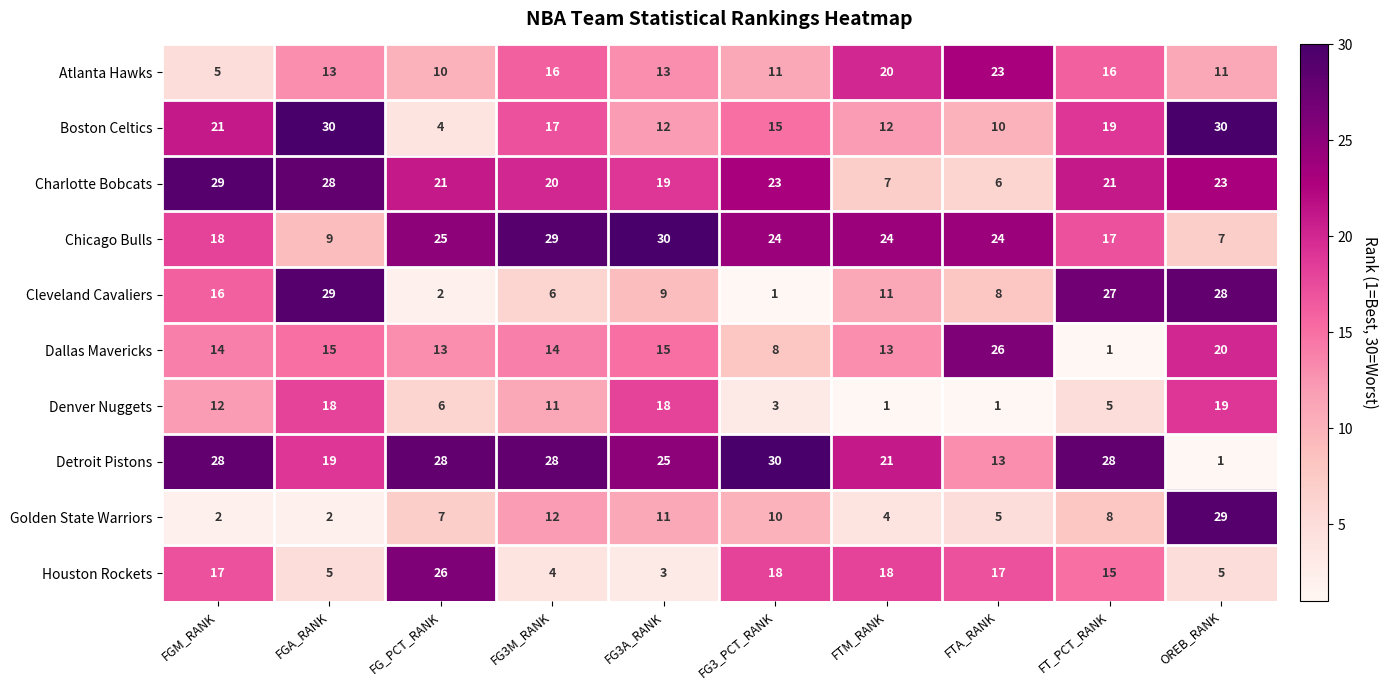

At which category is the sum across all series the highest?

OREB_RANK